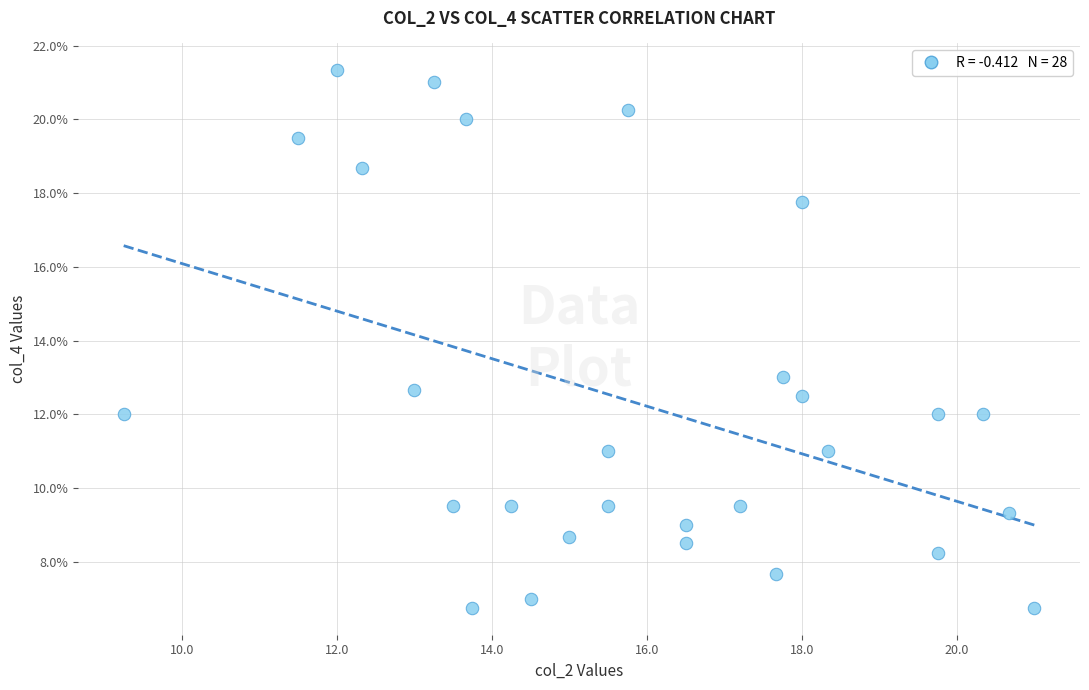

What Y value in the scatter plot is closest to 14?

13.0